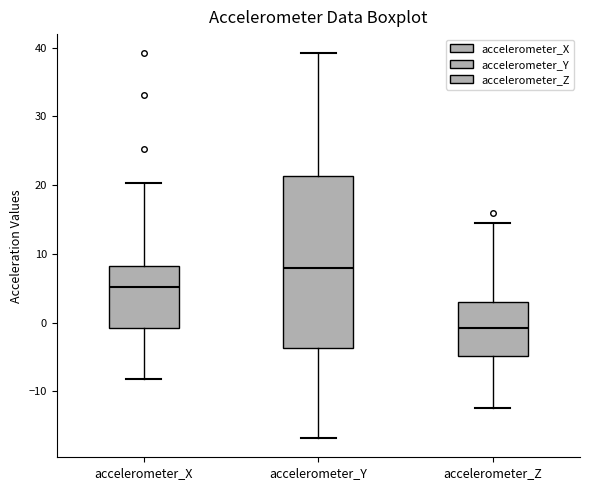

Which box has the highest median line?

accelerometer_Y